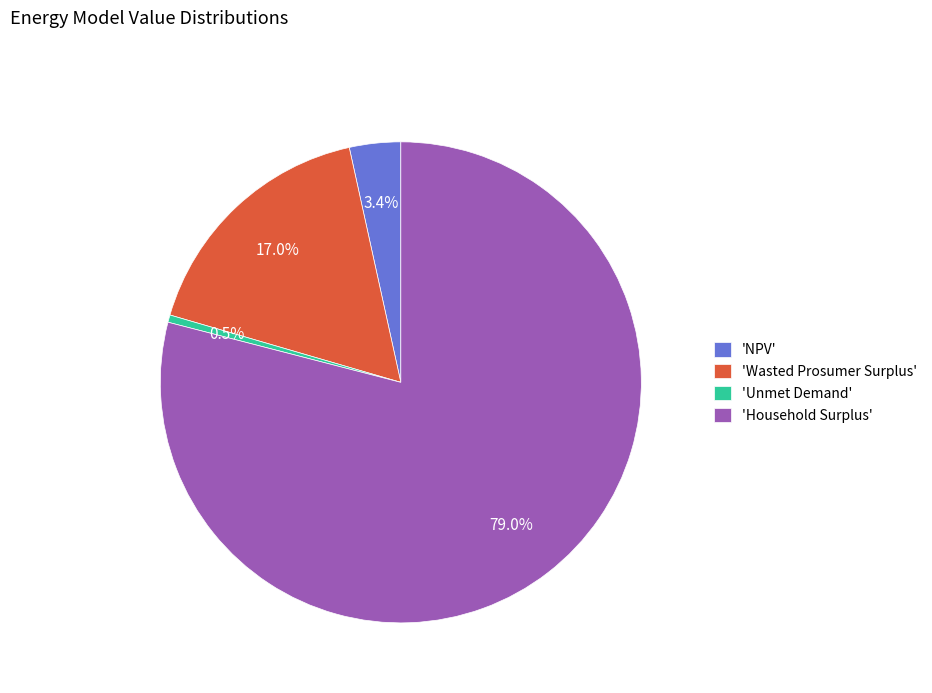

Rank the categories by value from lowest to highest.

'Unmet Demand', 'NPV', 'Wasted Prosumer Surplus', 'Household Surplus'